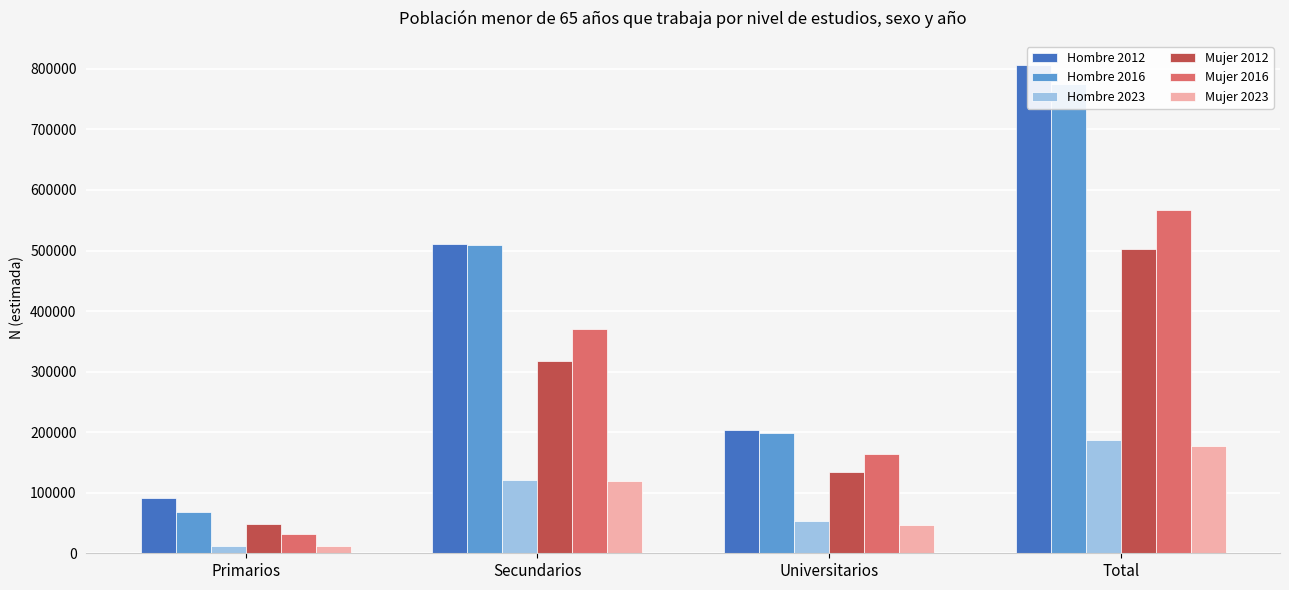

At Secundarios, list the series in order from smallest to largest.

Mujer 2023, Hombre 2023, Mujer 2012, Mujer 2016, Hombre 2016, Hombre 2012